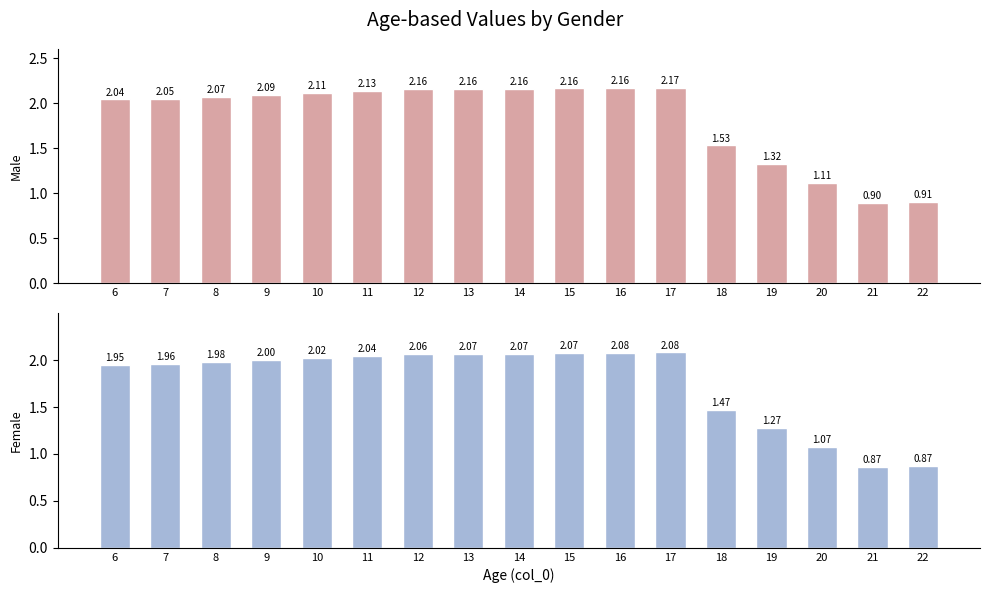

What is the average value of the male series?

1.8